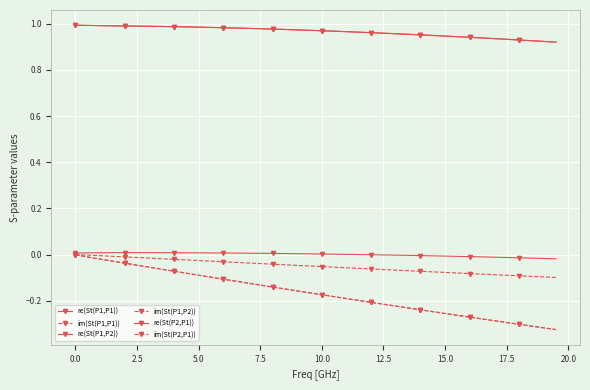

How many series are shown in this chart?

6